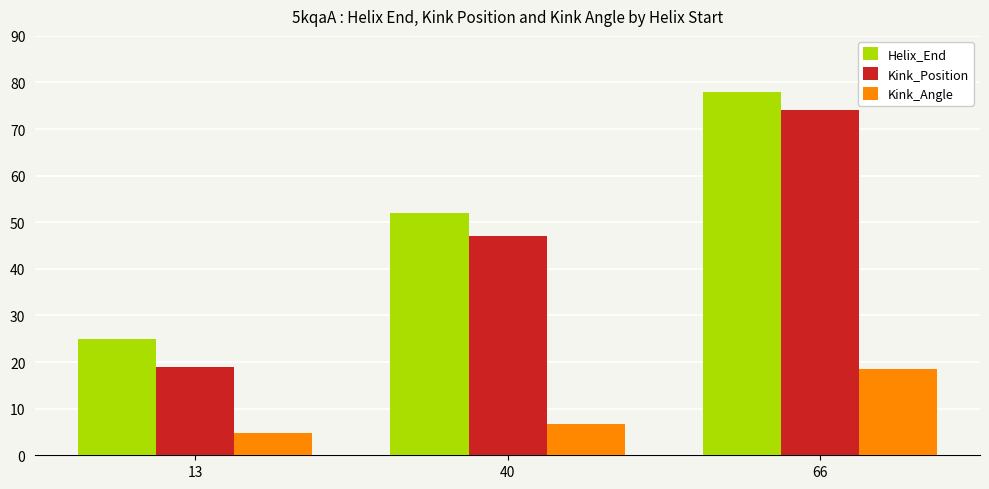

At which label does Kink_Position reach its minimum?

13